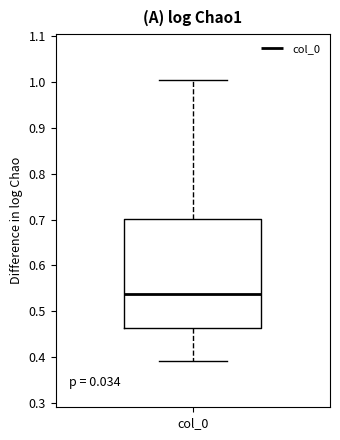

Read this box plot against the y-axis: the position of the median line, the range covered by the box, and the ends of both whiskers. The values are not printed on the chart, so give them approximately, as read against the axis.

median 0.54, box 0.46 to 0.70, whiskers 0.39 to 1.00